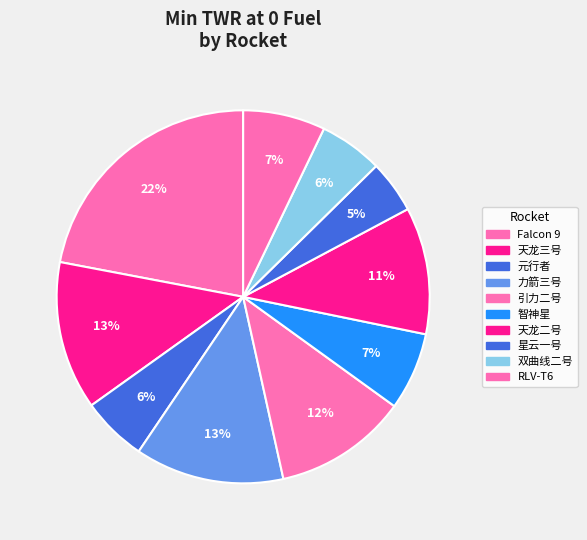

Count the number of slices in the pie.

10